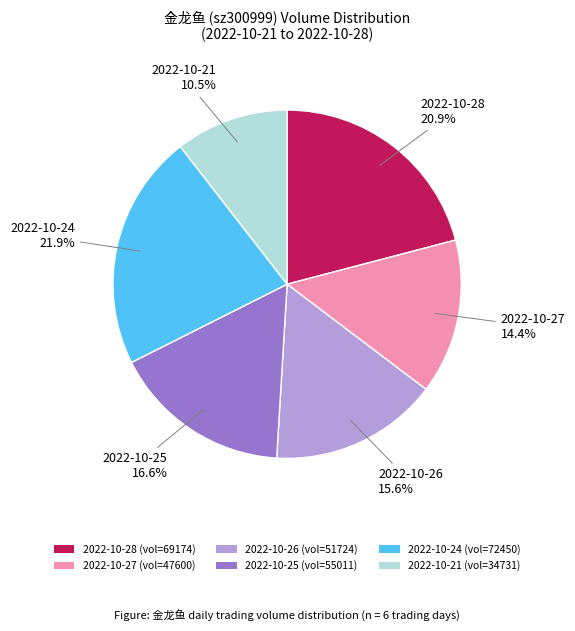

To the nearest percent, what percentage of the pie is 2022-10-28?

21%